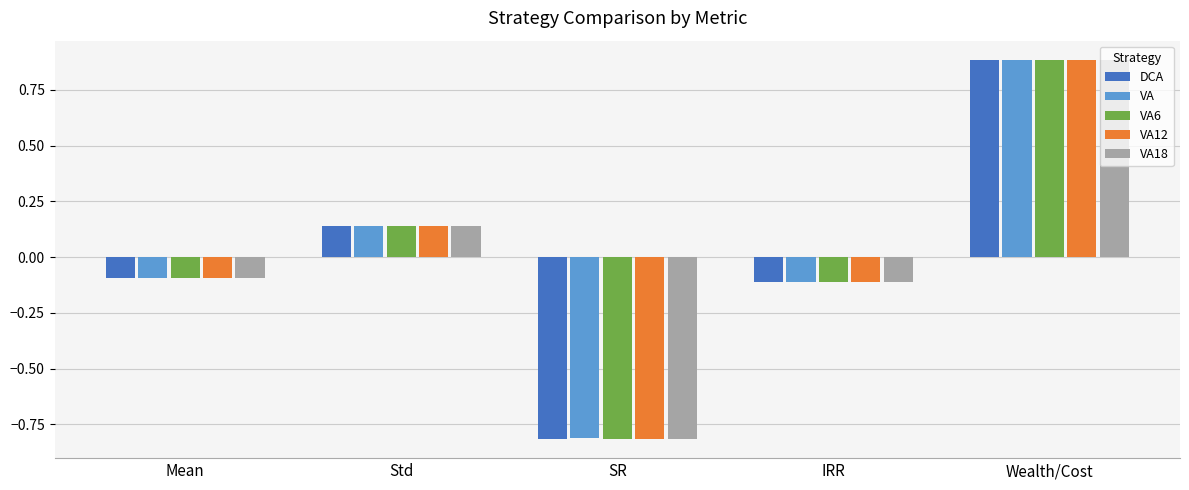

What is the maximum value for VA18?

0.9